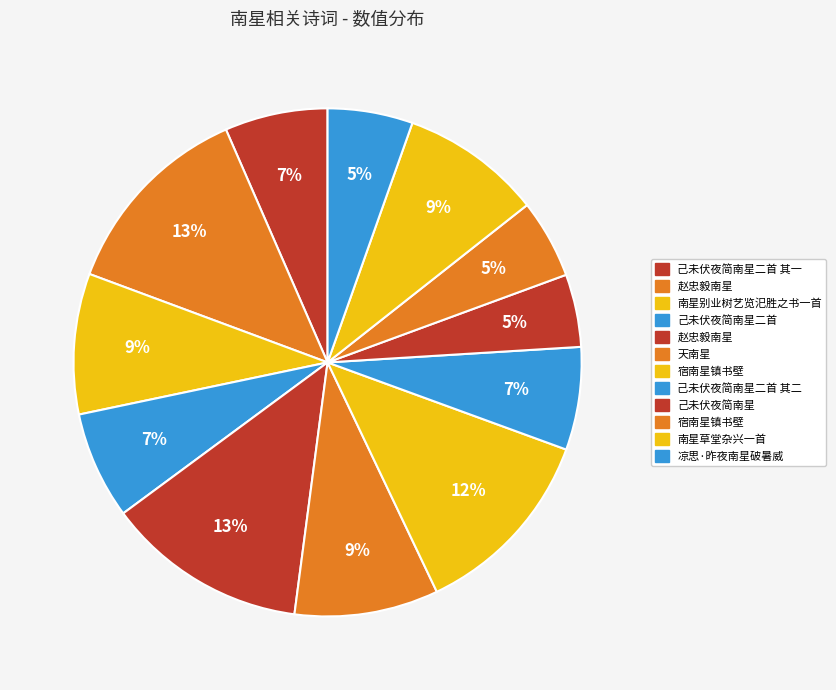

How many slices are in this pie chart?

12